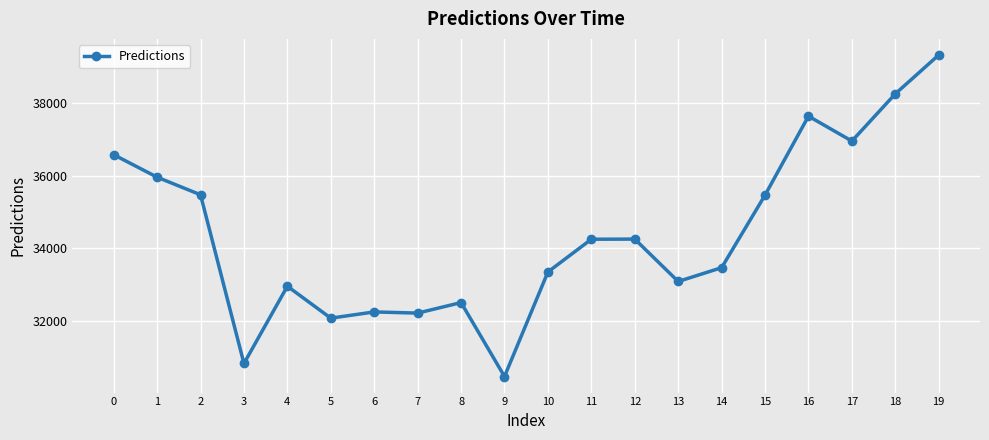

Does the chart display data point markers on the line(s)?

Yes